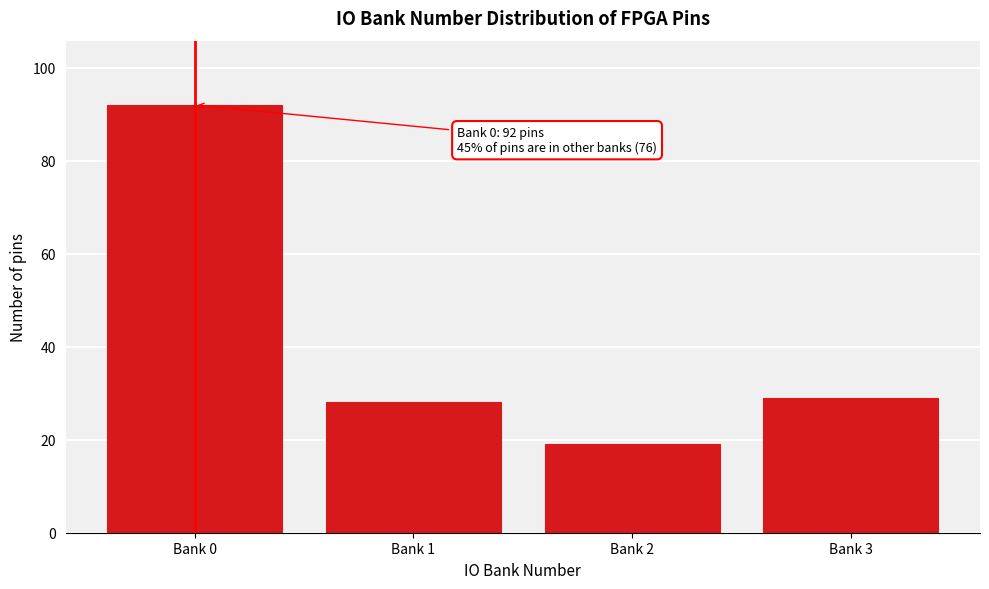

Reading left to right, transcribe all the data shown in this chart.

92	28	19	29